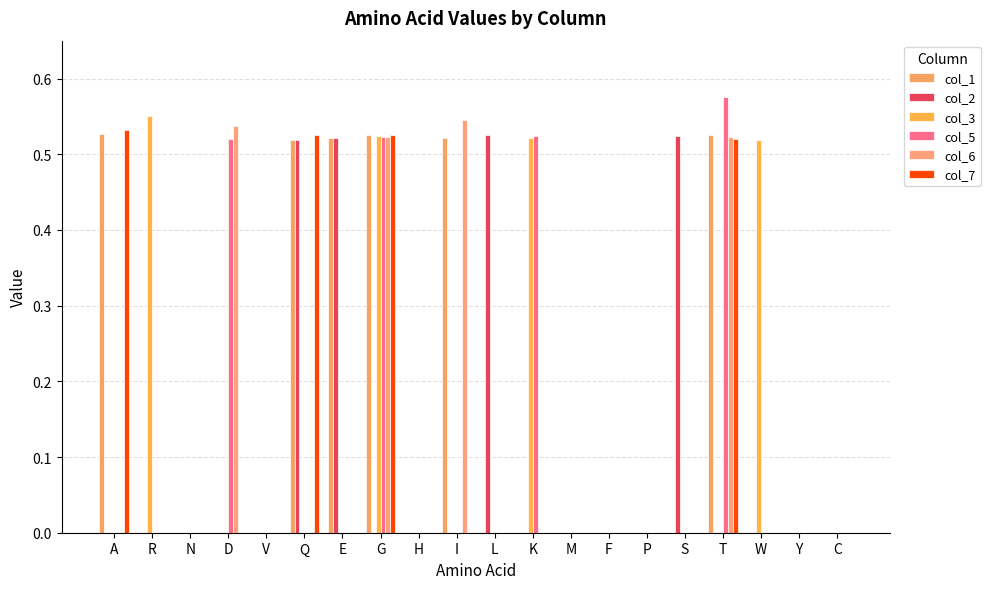

Count the number of categories in the chart.

20